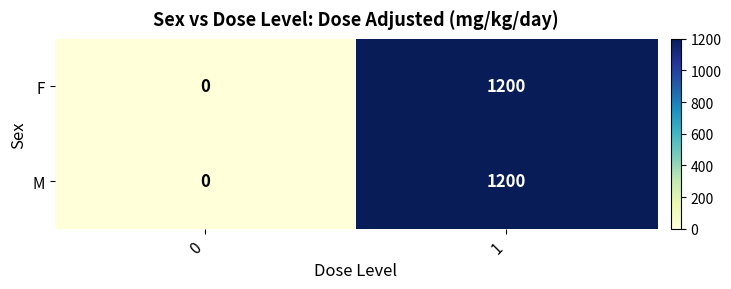

Count the number of data series in this chart.

2